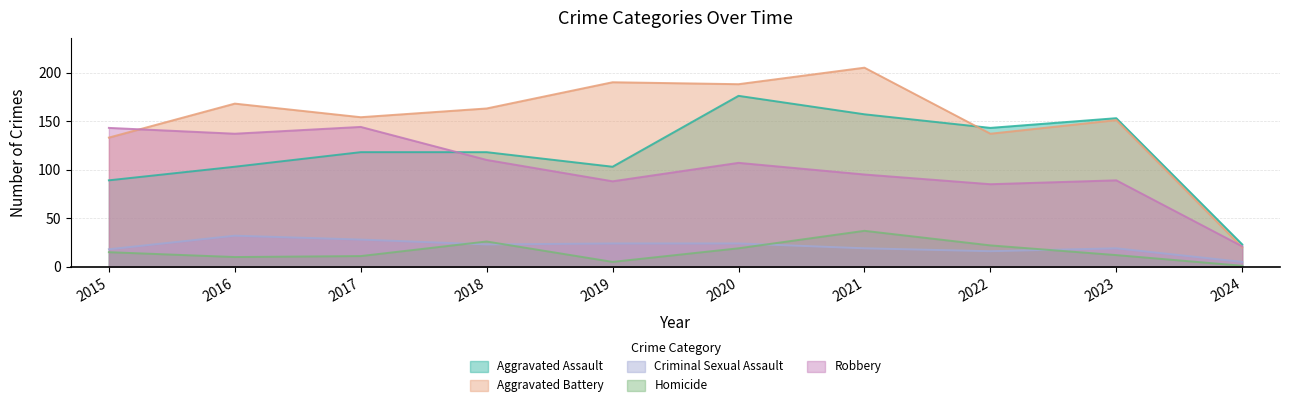

Which series has the largest total across all categories?

Aggravated Battery